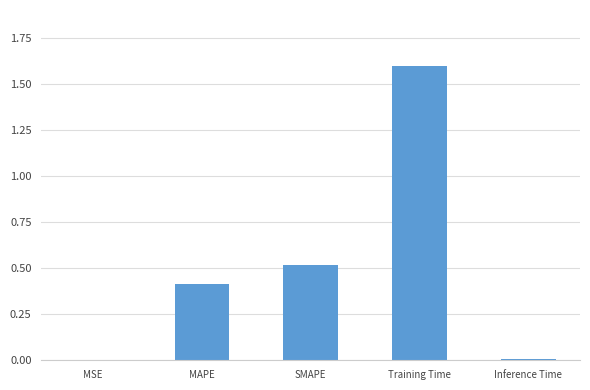

What is the approximate value at Training Time?

1.6